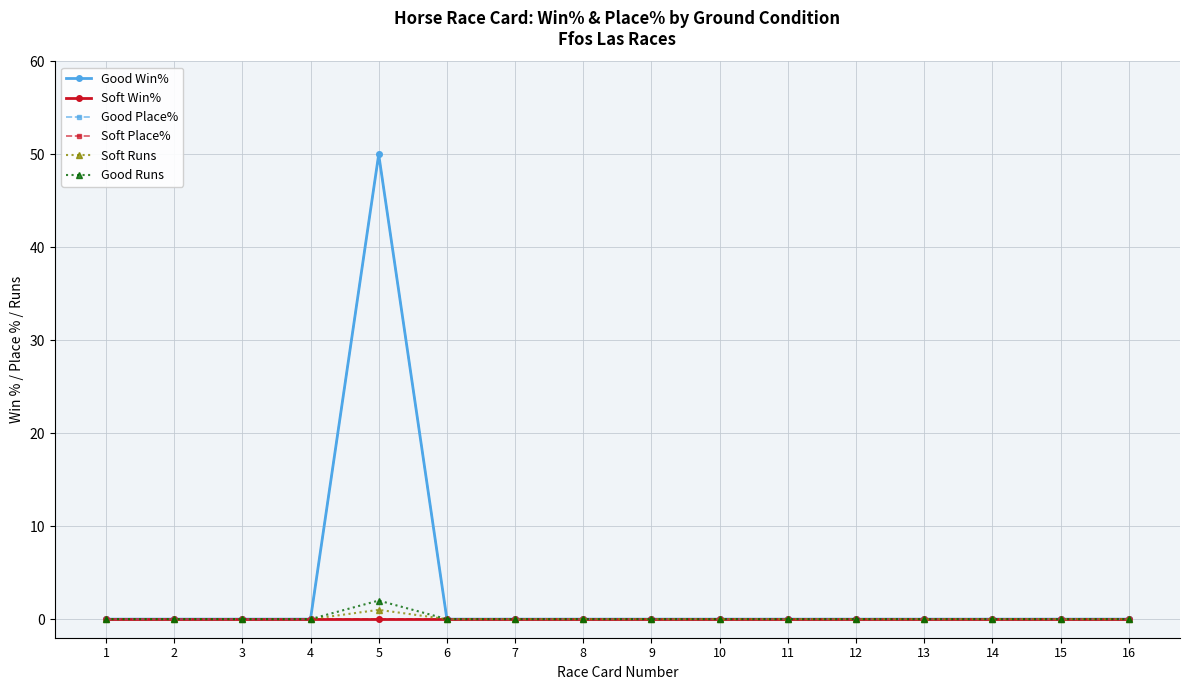

True or false: Good Place% and Soft Runs cross at least once.

False